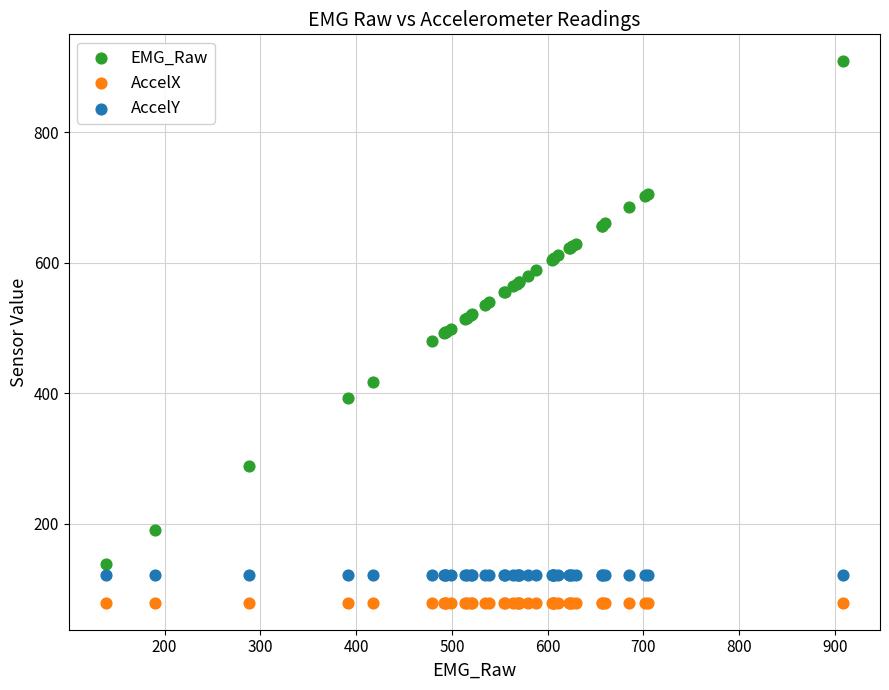

What are all the series names shown in the legend?

EMG_Raw, AccelX, AccelY